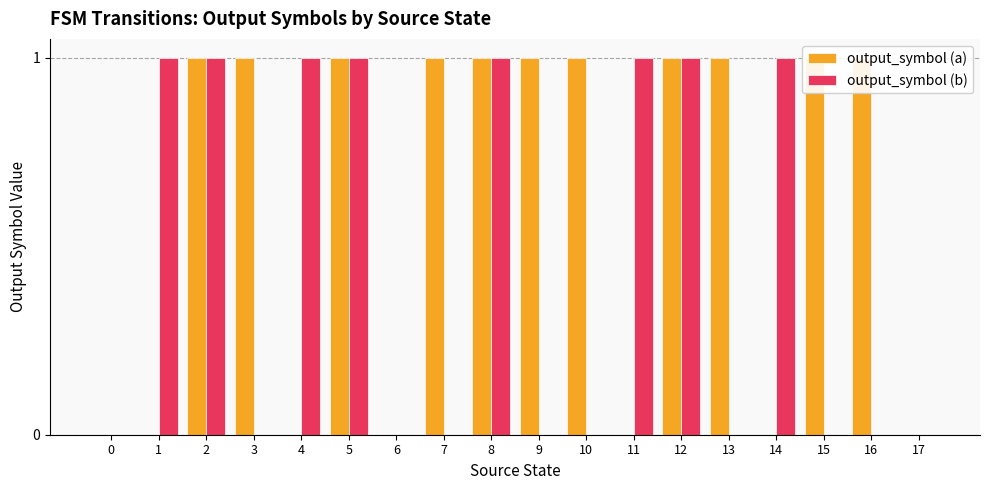

Rank the series by their maximum value, from highest to lowest.

output_symbol (a), output_symbol (b)